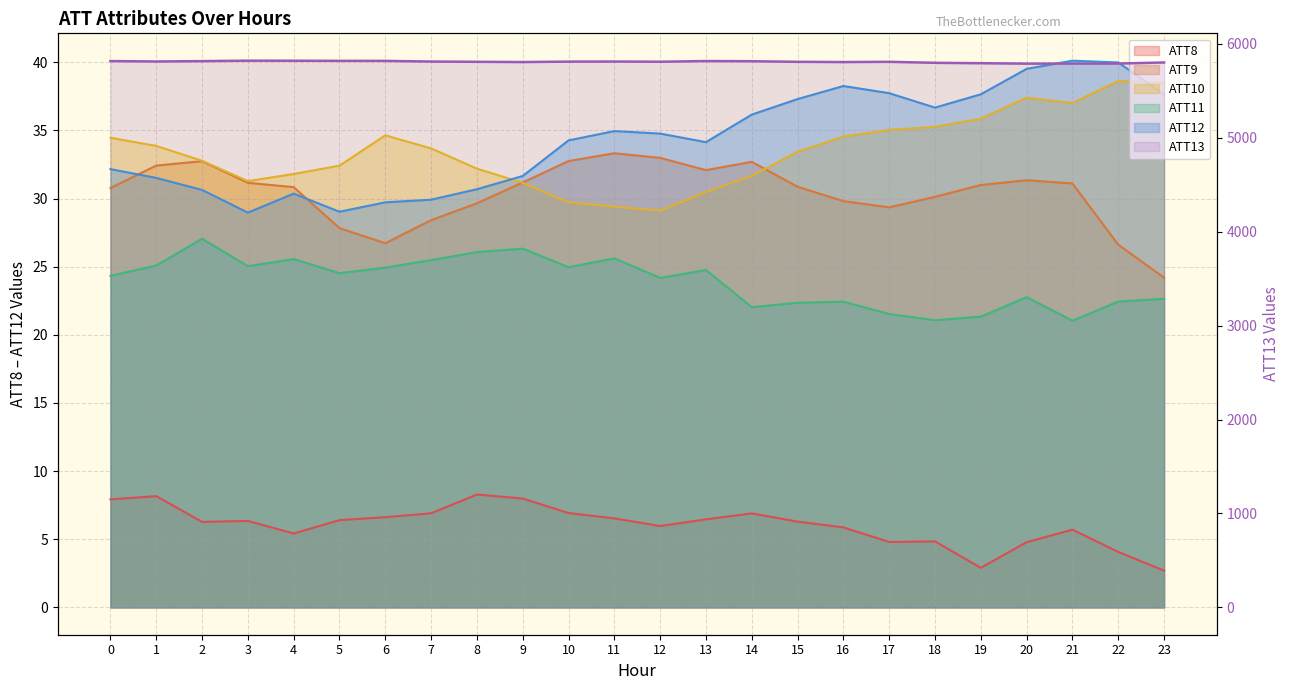

What is the average value of the ATT12 series?

34.3